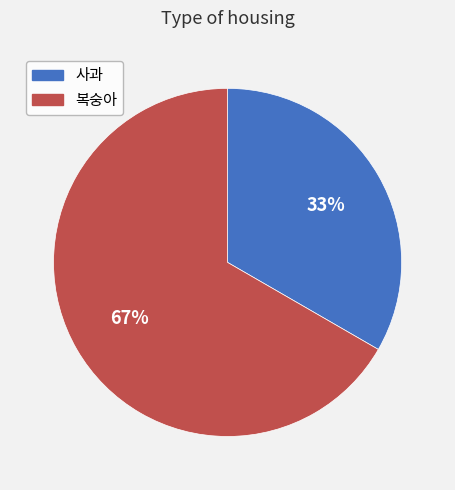

Rank the categories by value from highest to lowest.

복숭아, 사과